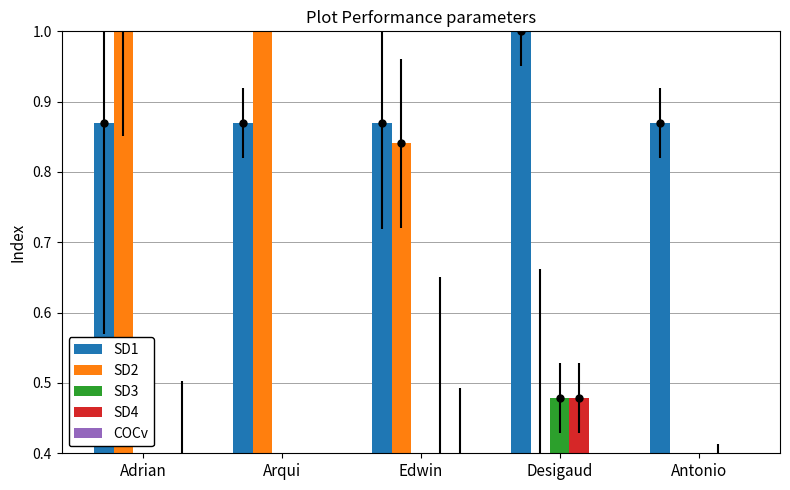

How many data points does each series have?

5